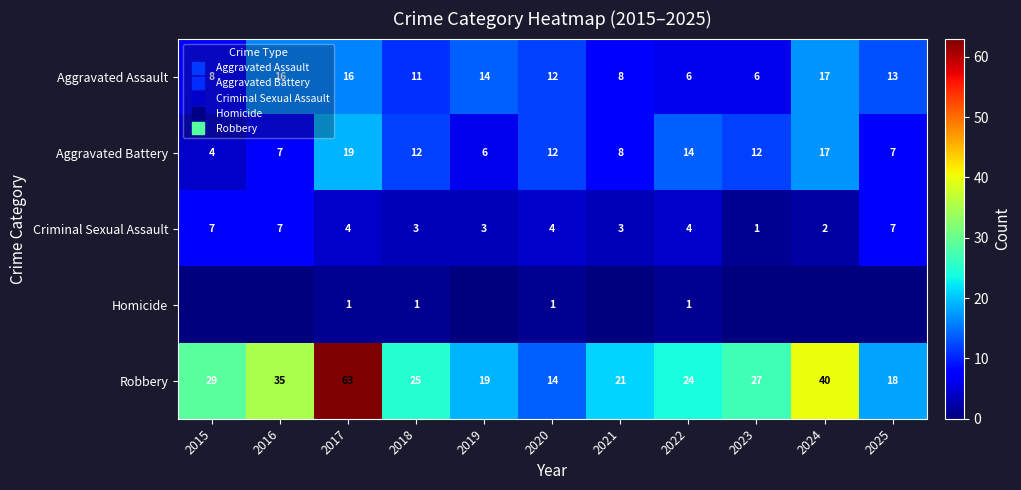

Where is Aggravated Assault nearest to the value 11?

2018